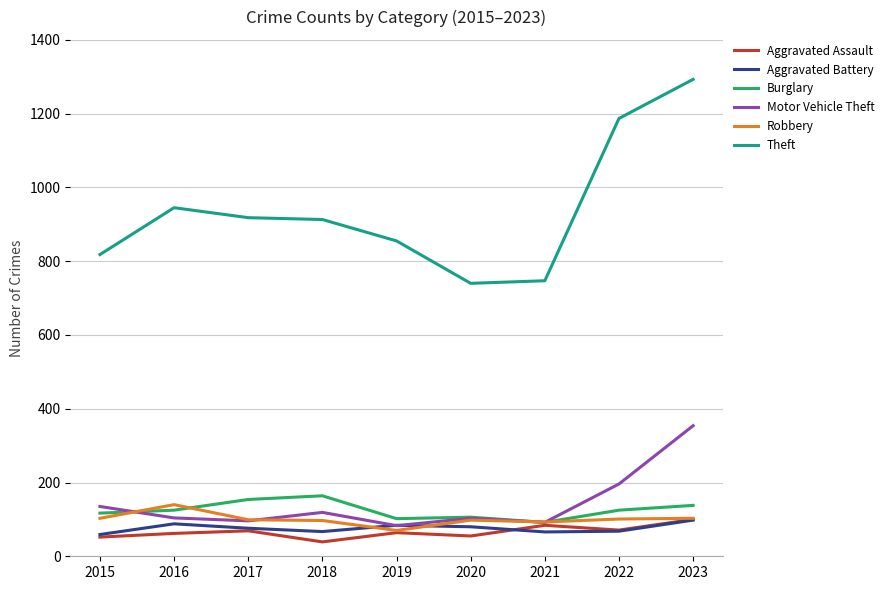

What is the difference between the highest and lowest values at 2019?

791